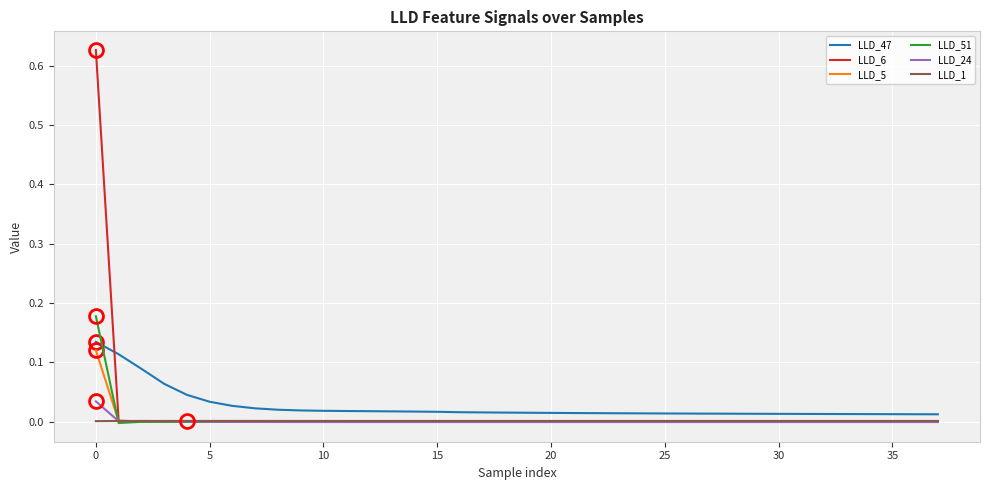

What is the label of the 21st point from the right?

17